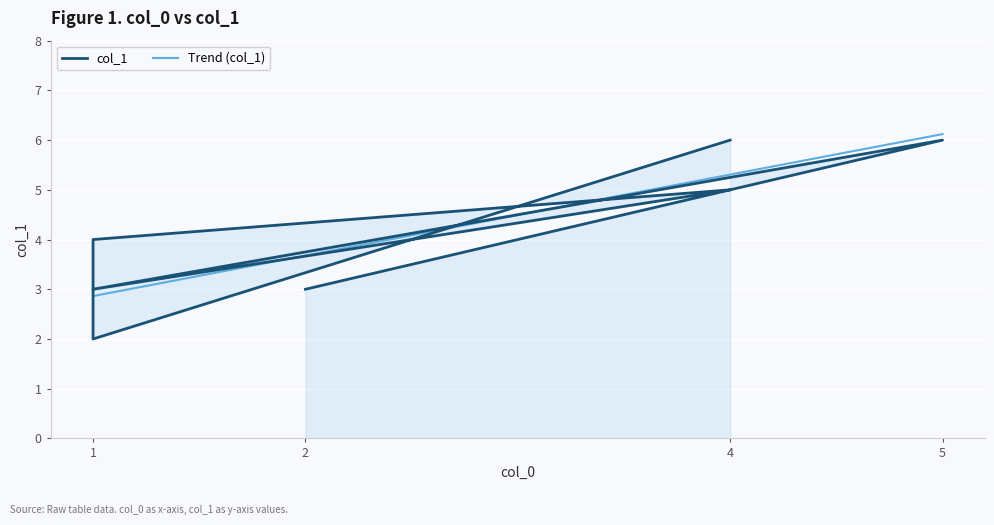

At which category does the data reach its first local peak?

4